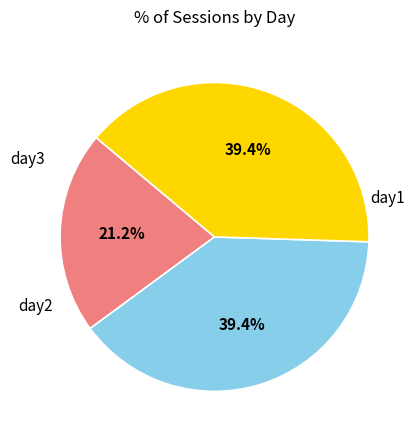

Is there a majority slice in this chart?

No